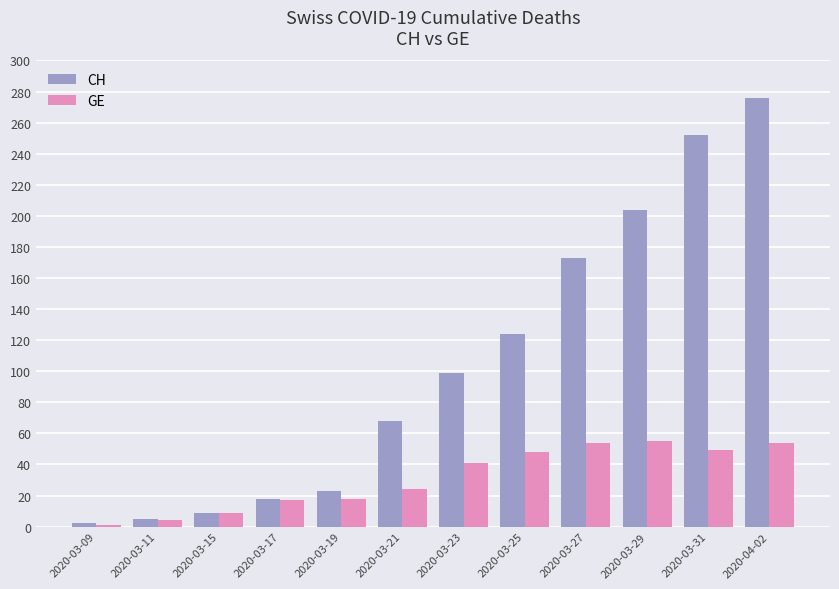

What is the value of the GE bar at the 9th from the left?

54